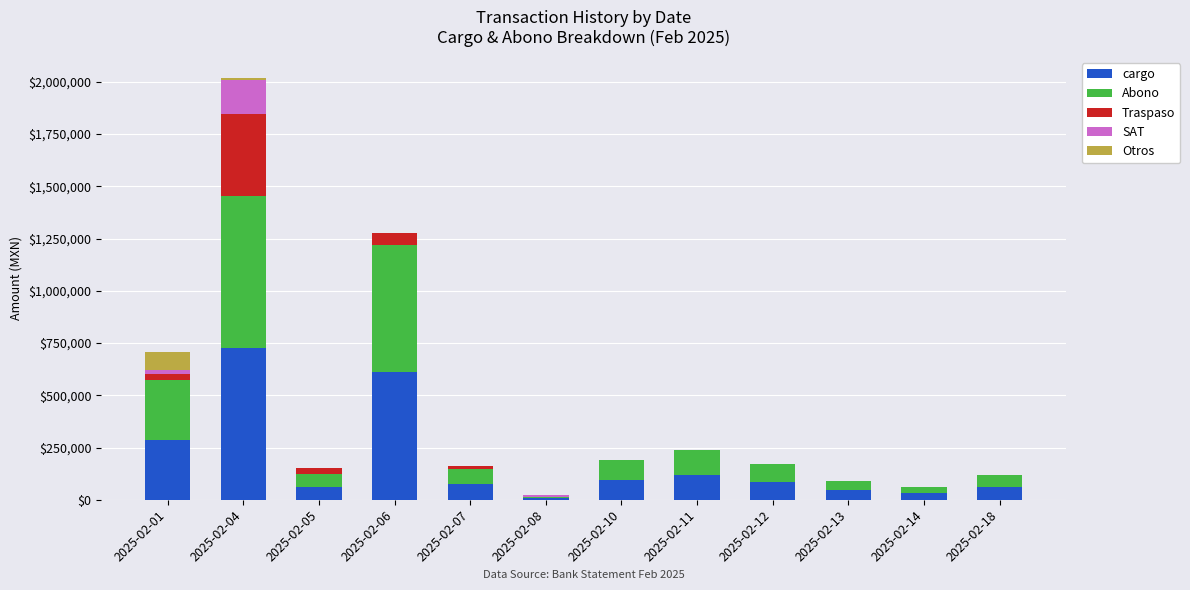

At which category is the sum across all series the highest?

2025-02-04